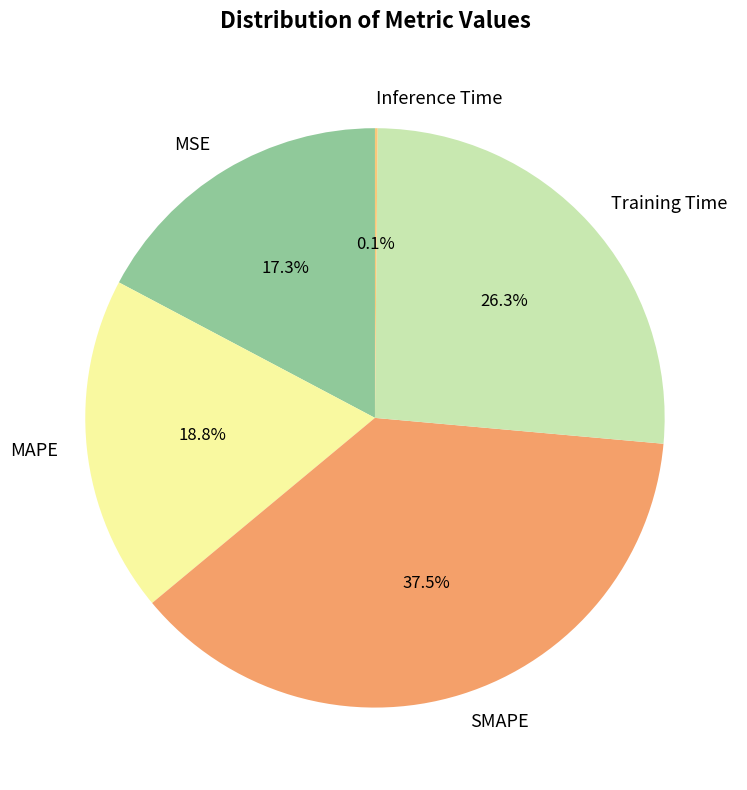

What is the largest slice in the pie chart?

SMAPE